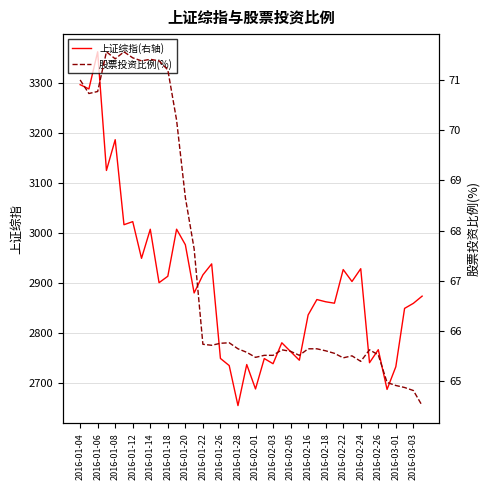

How many interior local peaks does the 股票投资比例(%) series have?

7